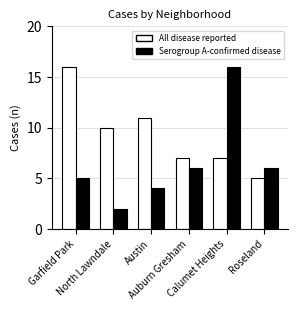

Rank the series by their average value, from highest to lowest.

All disease reported, Serogroup A-confirmed disease